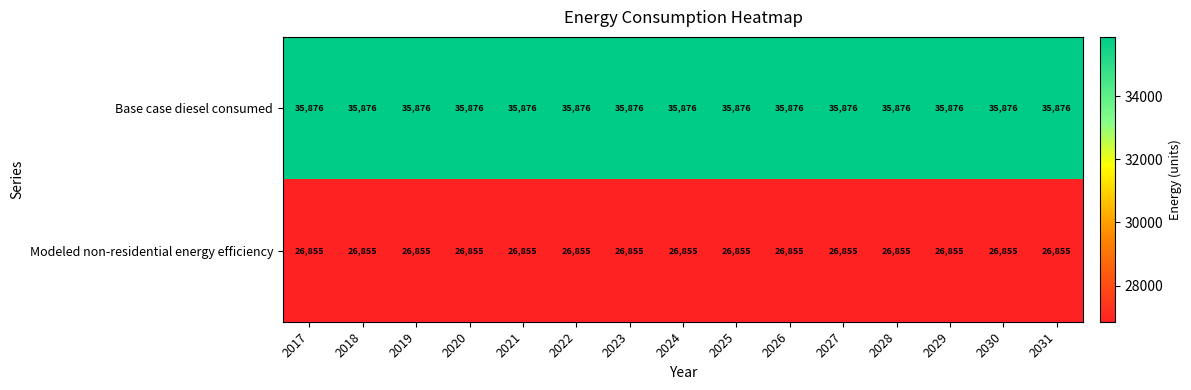

What is the difference between the highest and lowest values at 2027?

9021